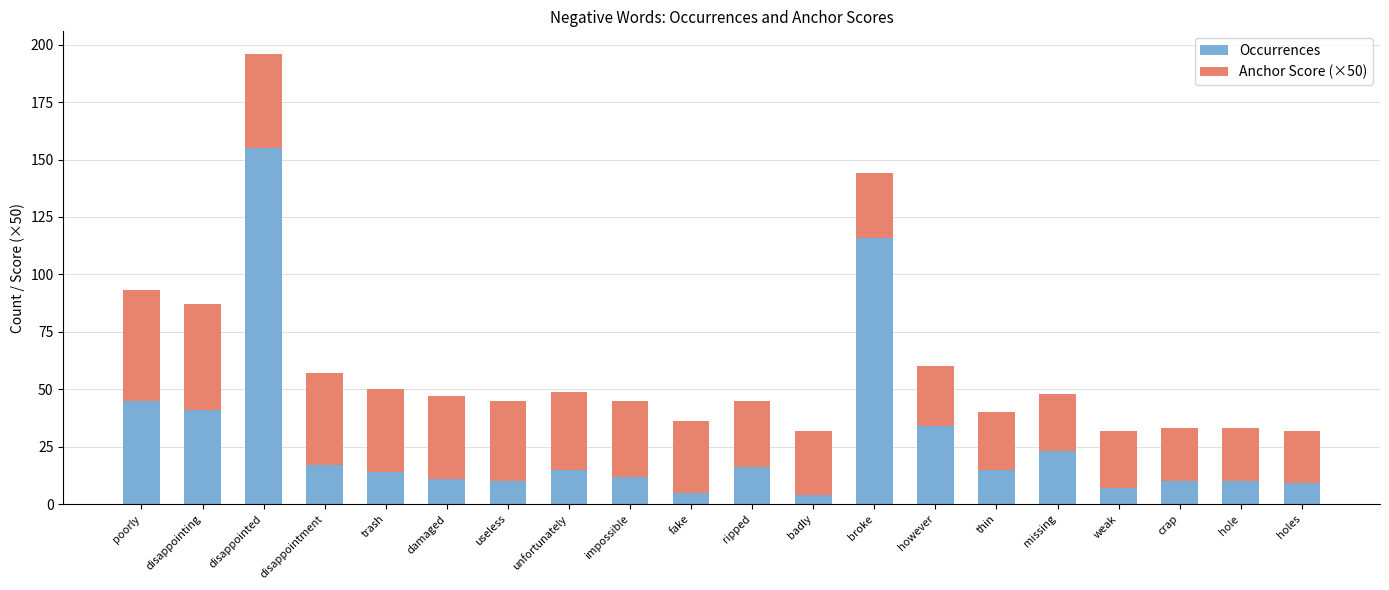

What is the total value across all series at holes?

32